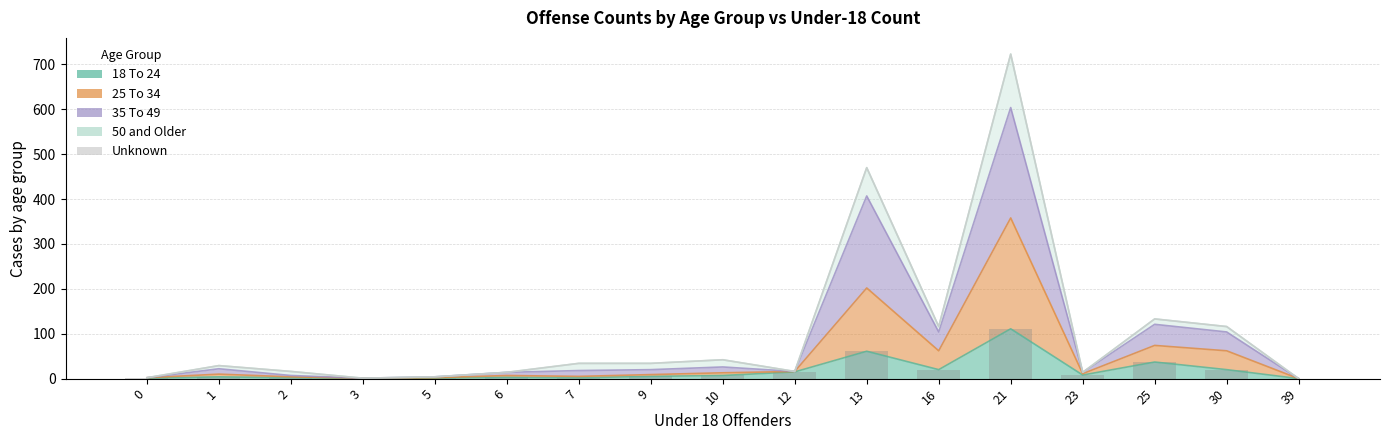

Is the value of 18 To 24 at 10 greater than the value of 35 To 49 at 1?

No